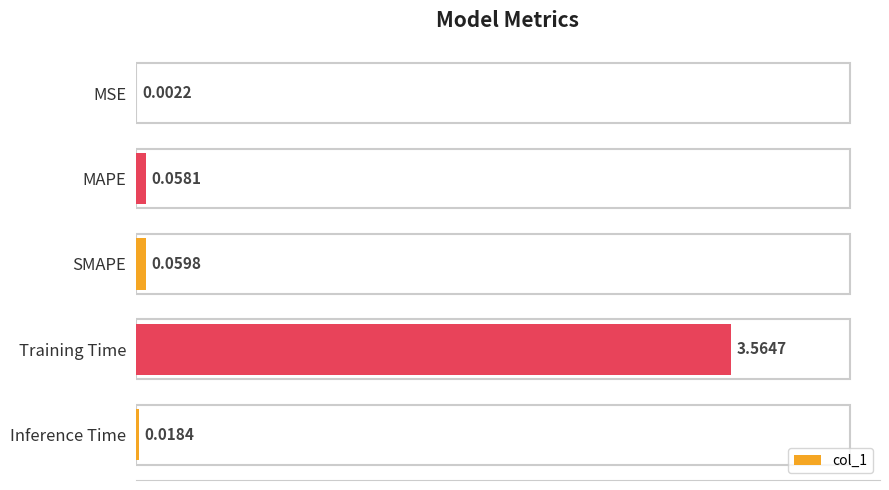

What is the sum of all values?

3.7